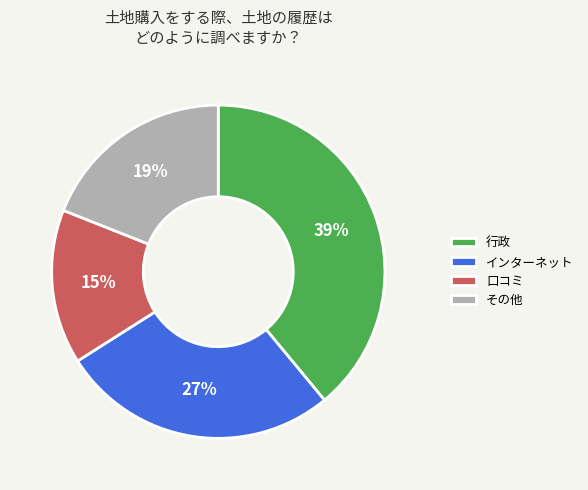

How many segments does this pie chart have?

4